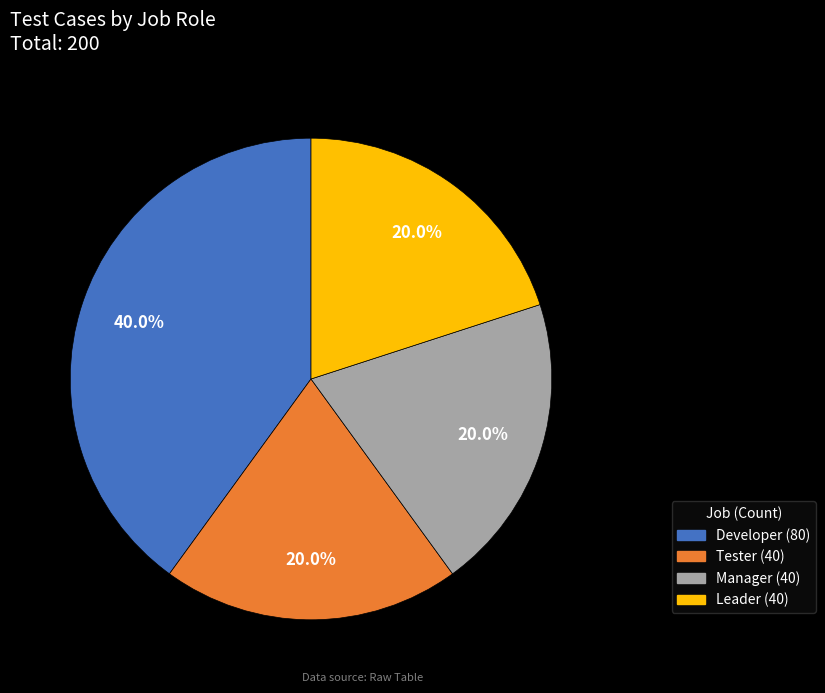

Is there a majority slice in this chart?

No